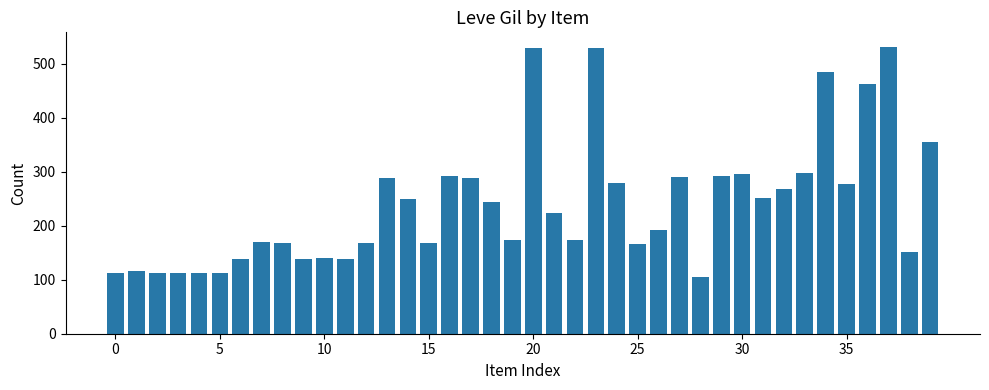

What is the difference between the maximum and minimum values?

427